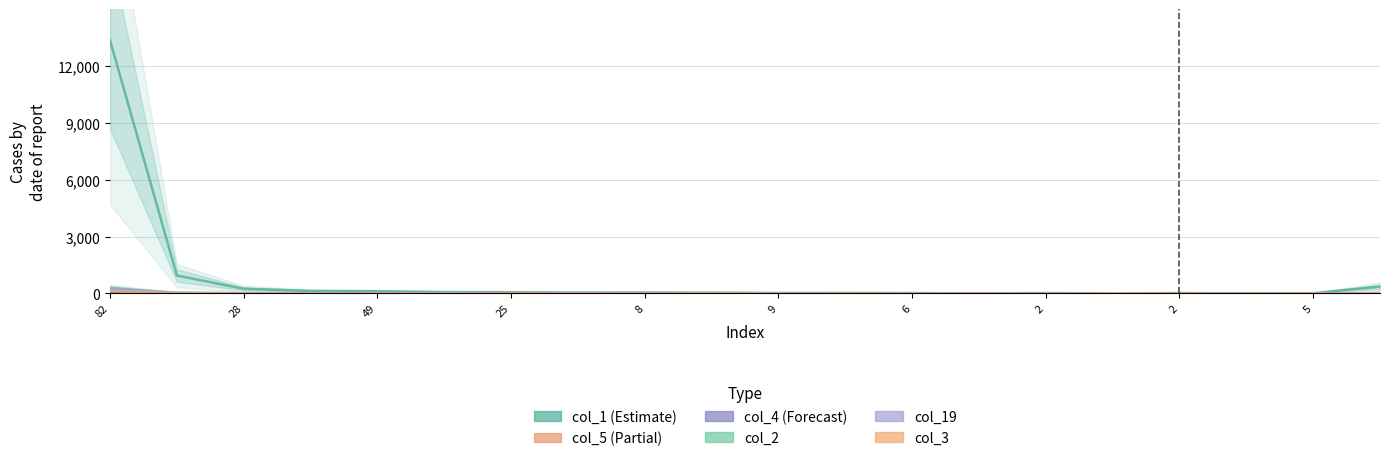

What is the average value of the col_3 series?

7